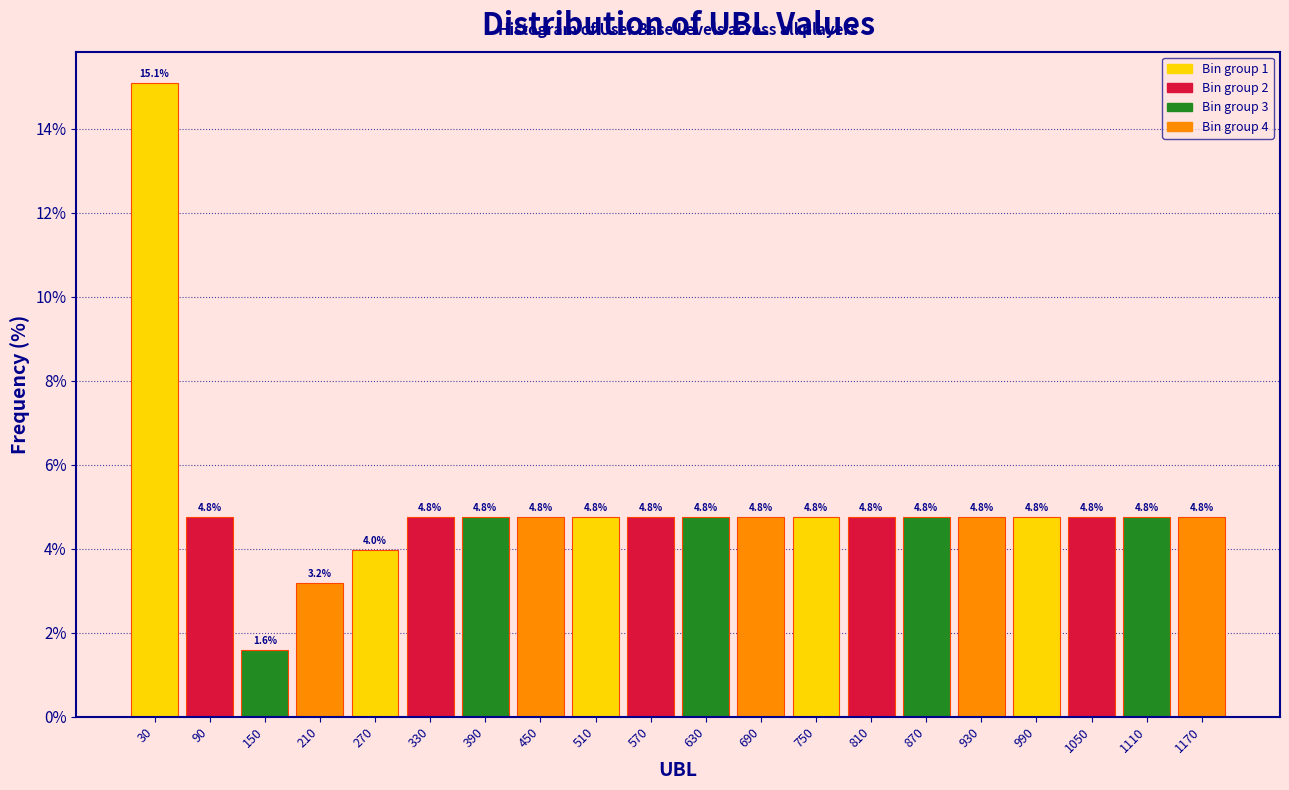

Which range on the x-axis has the tallest bar?

0 to 60